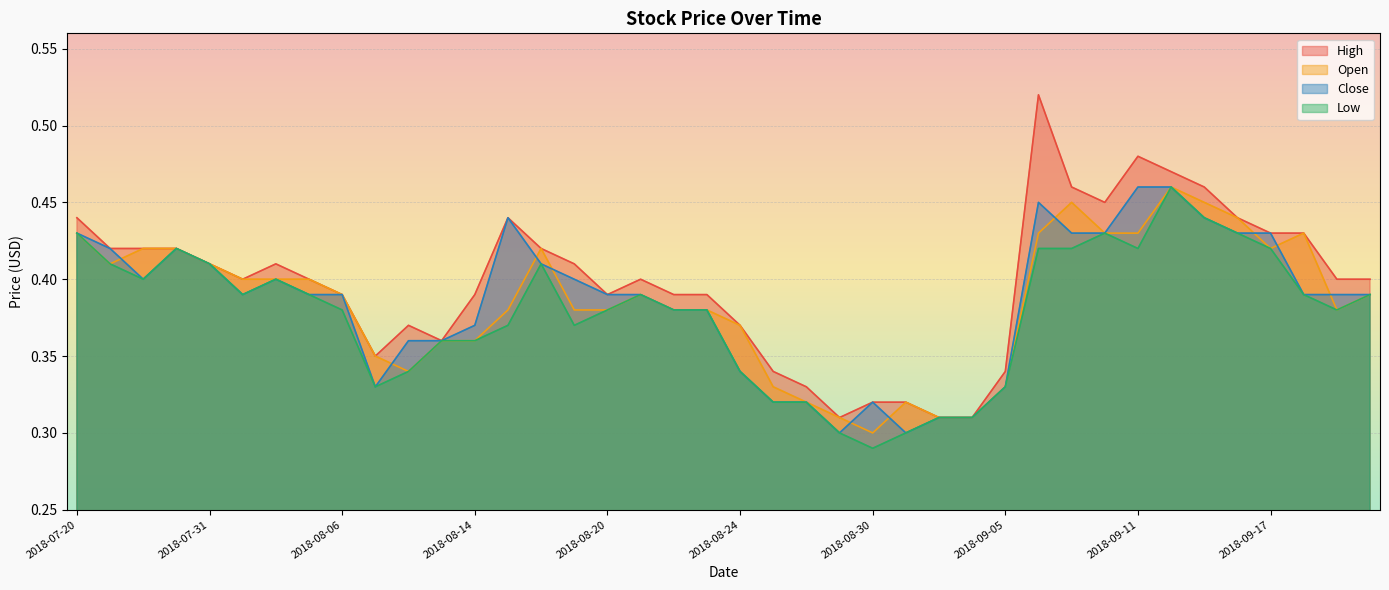

Count the High values in the range 0 to 1.

40